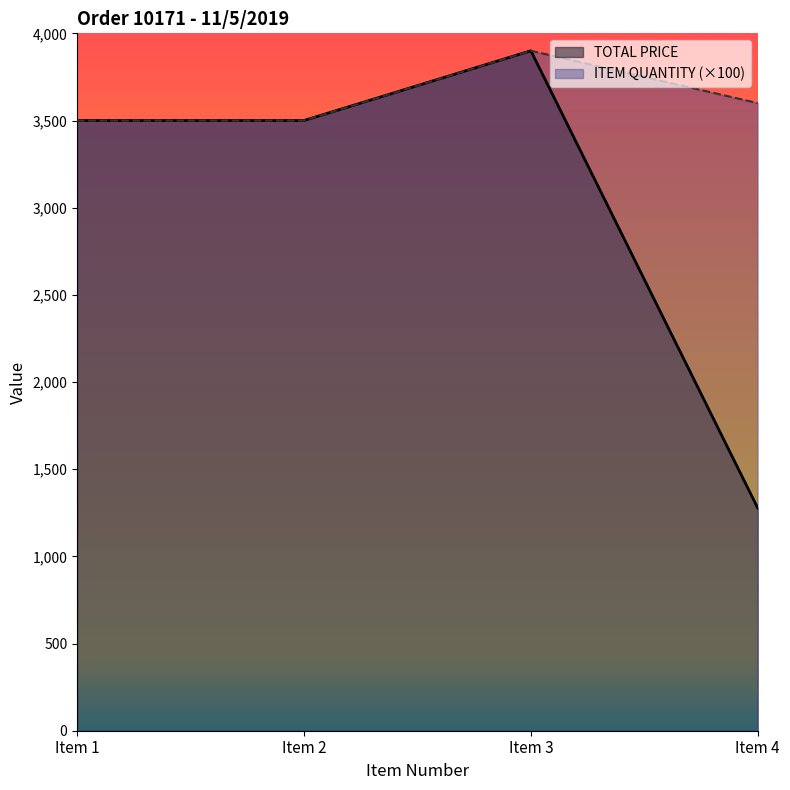

What is the approximate value of ITEM QUANTITY at Item 4?

3600.0